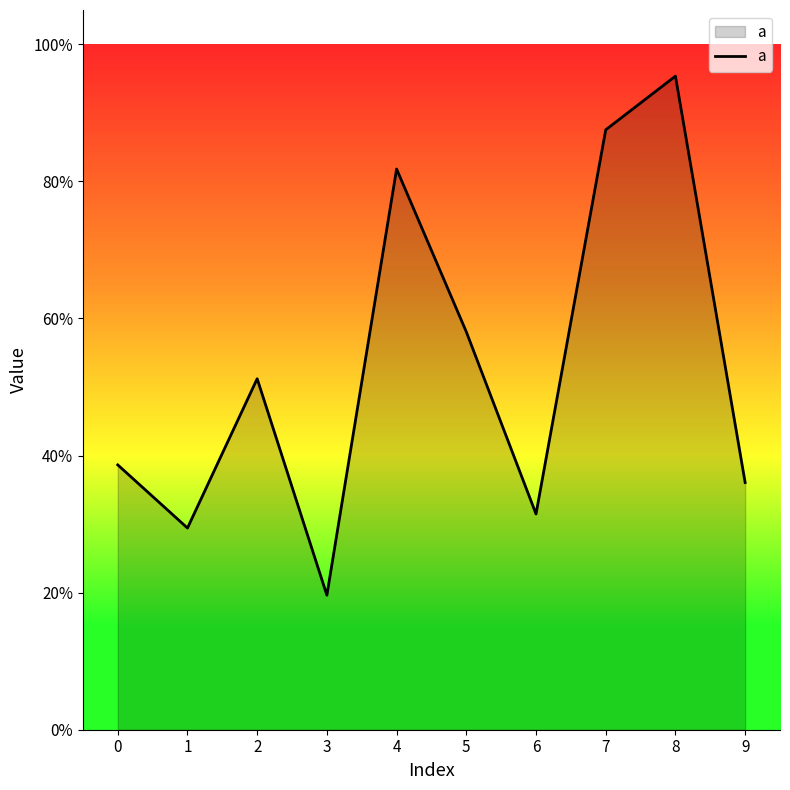

Where is the first local maximum?

2